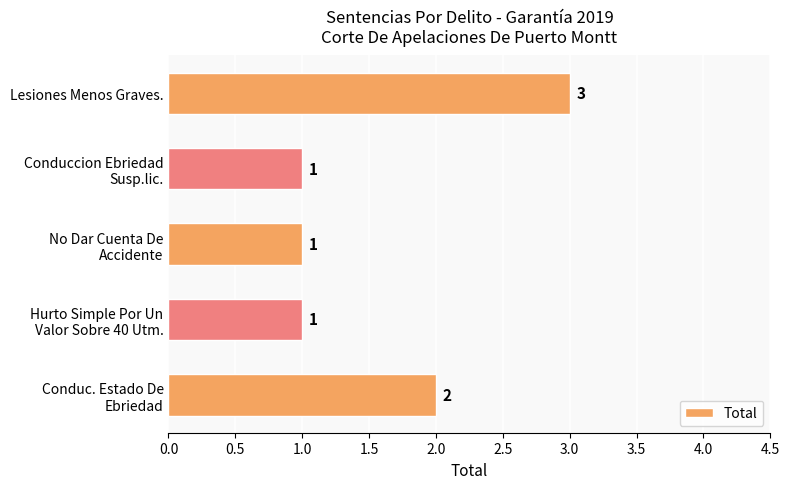

The value at Lesiones Menos Graves. is 5. True or false?

False